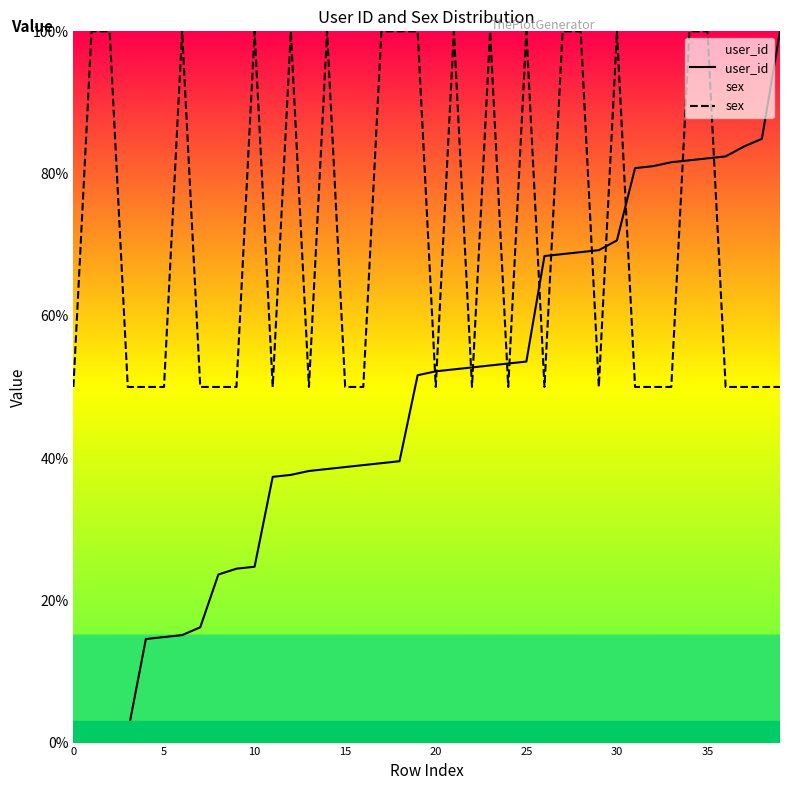

What is the value of the user_id point at the 22nd from the left?

52.5